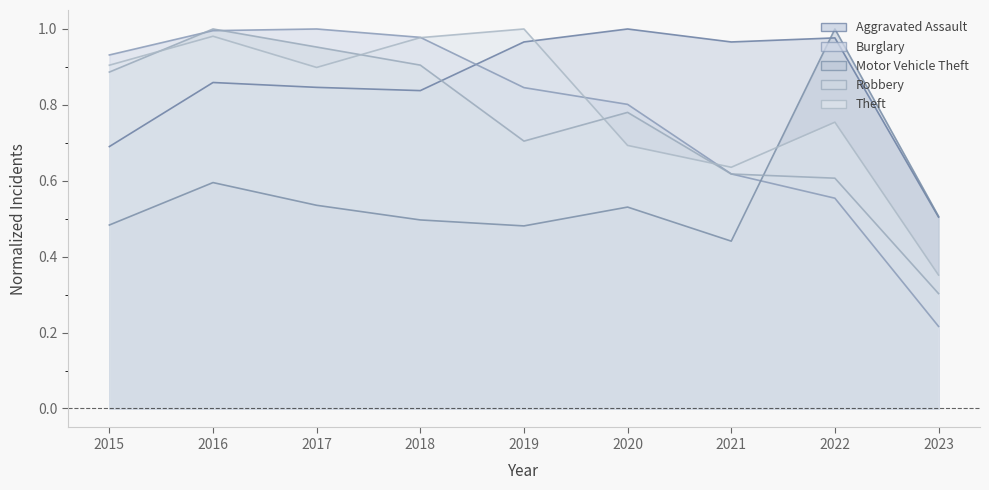

Between which two adjacent categories do Robbery and Motor Vehicle Theft first intersect?

2021 and 2022